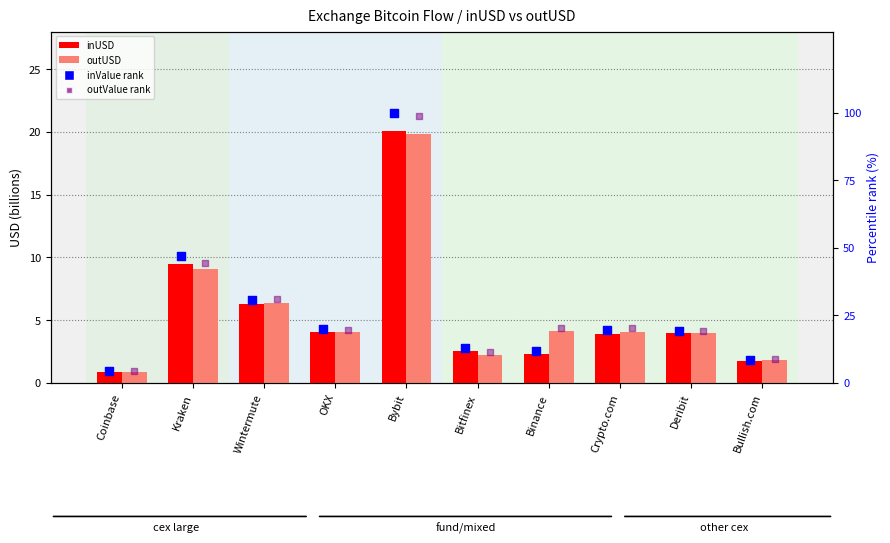

What are all the series names shown in the legend?

inUSD (billion), outUSD (billion), inValue rank, outValue rank